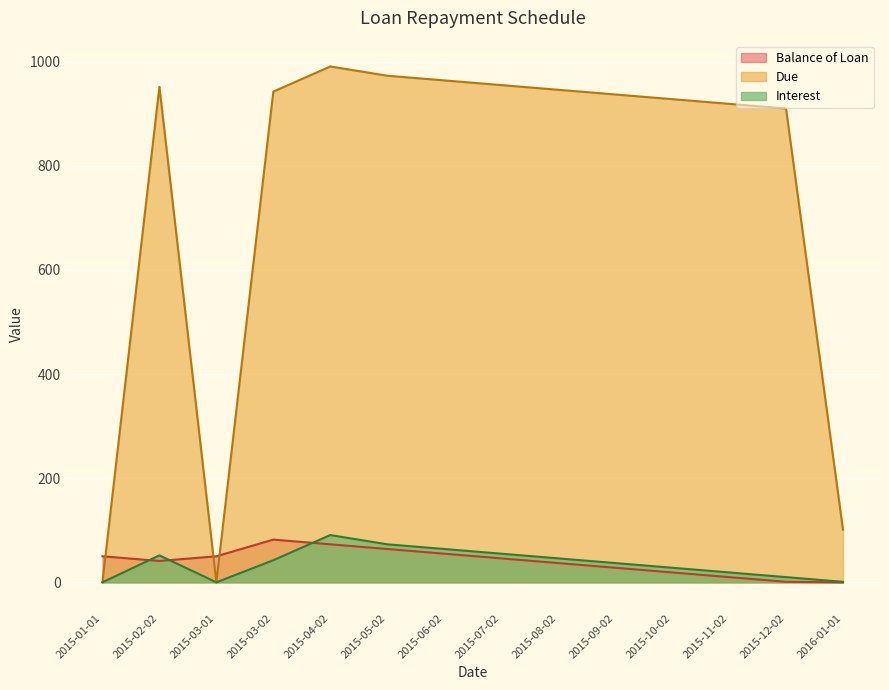

Does the chart display data point markers on the line(s)?

No